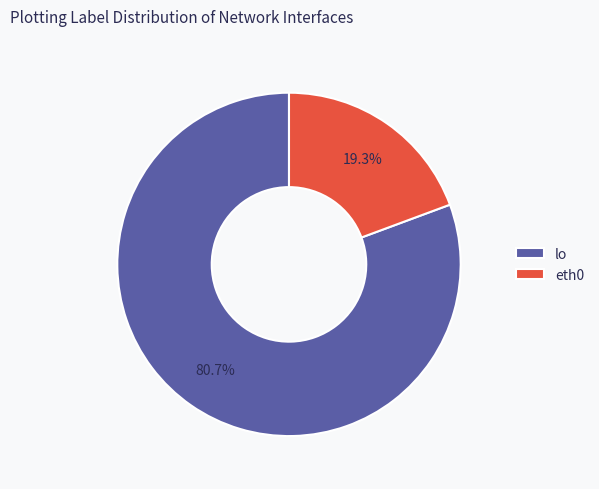

Does any single category account for the majority?

Yes